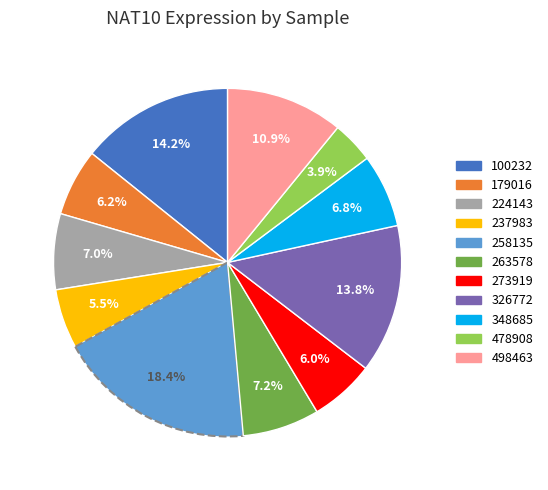

What percentage is NOT represented by 224143?

93.0%